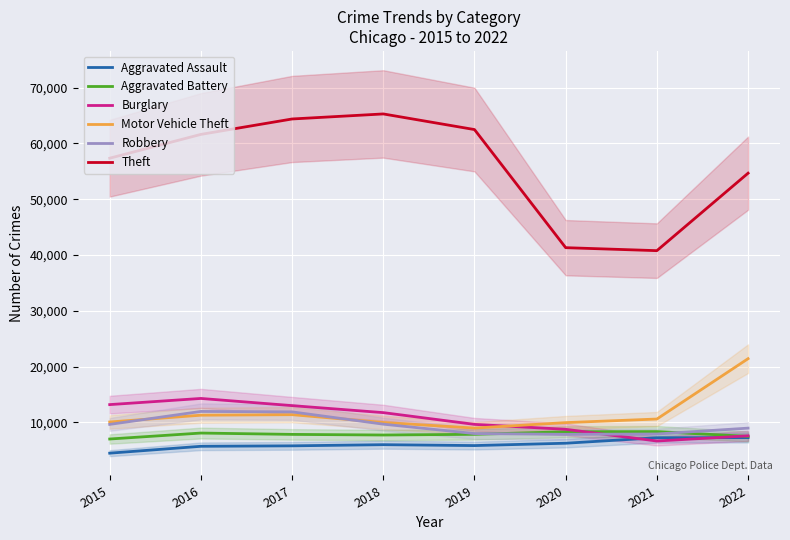

Is the value of Burglary at 2022 greater than the value of Robbery at 2016?

No